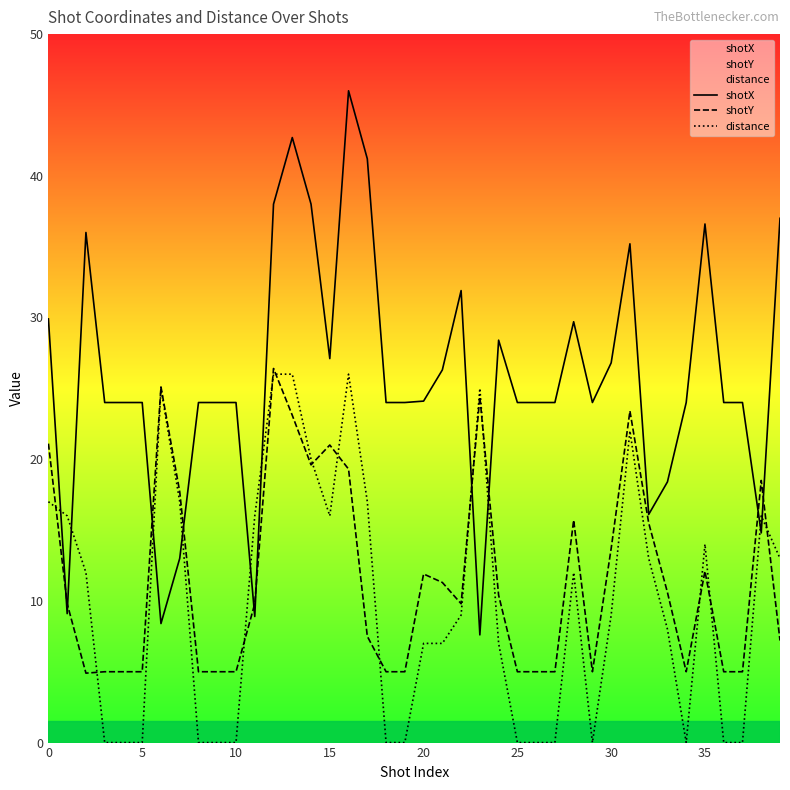

How many categories are shown in the chart?

40